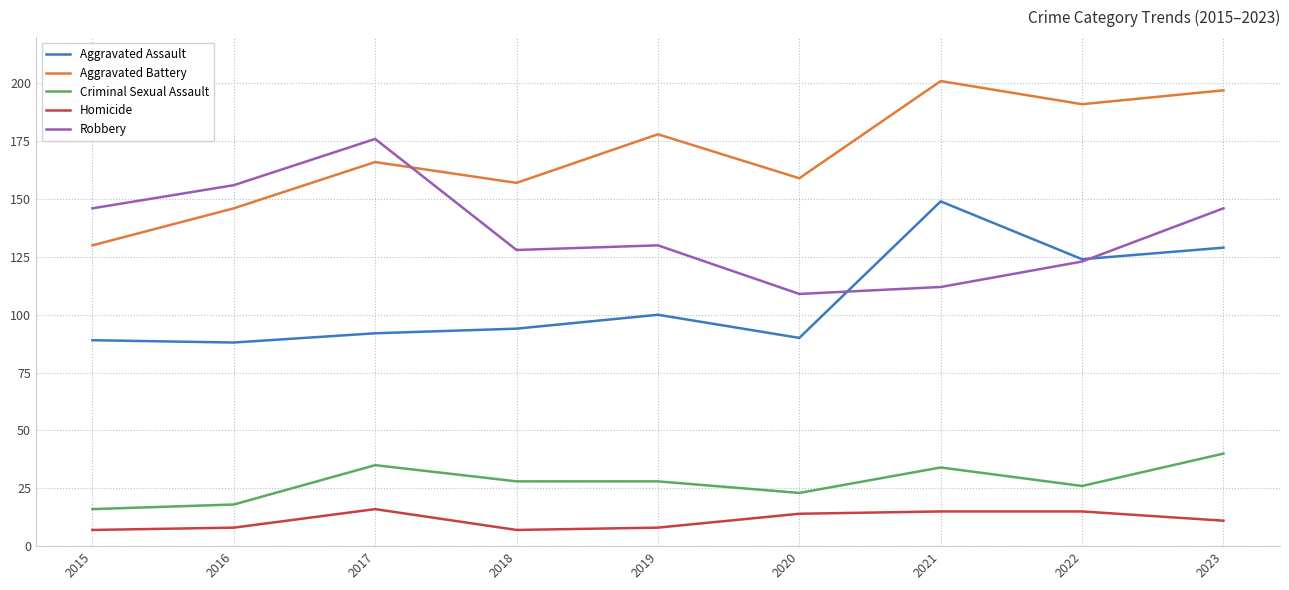

Is it true that Criminal Sexual Assault equals 28 at 2019?

True